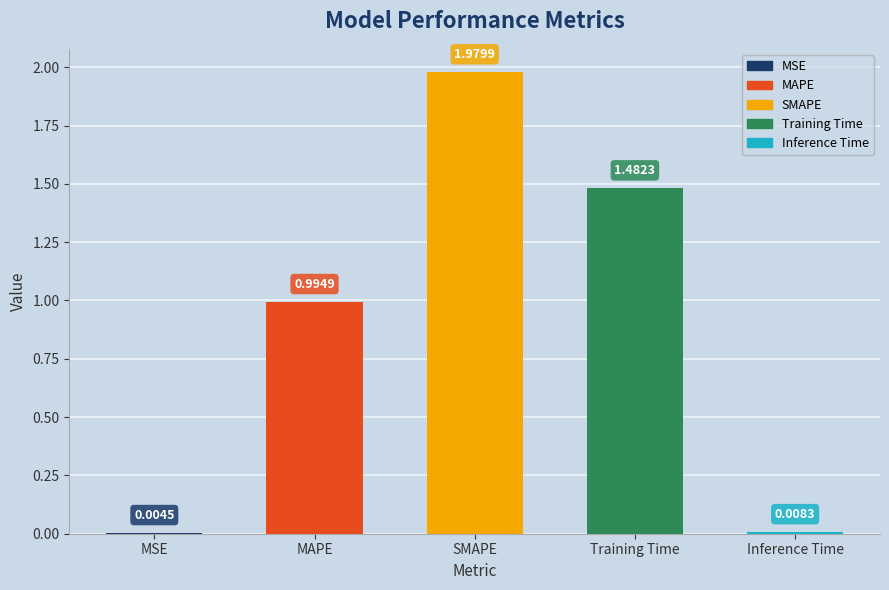

Which category has the highest value across all series?

SMAPE